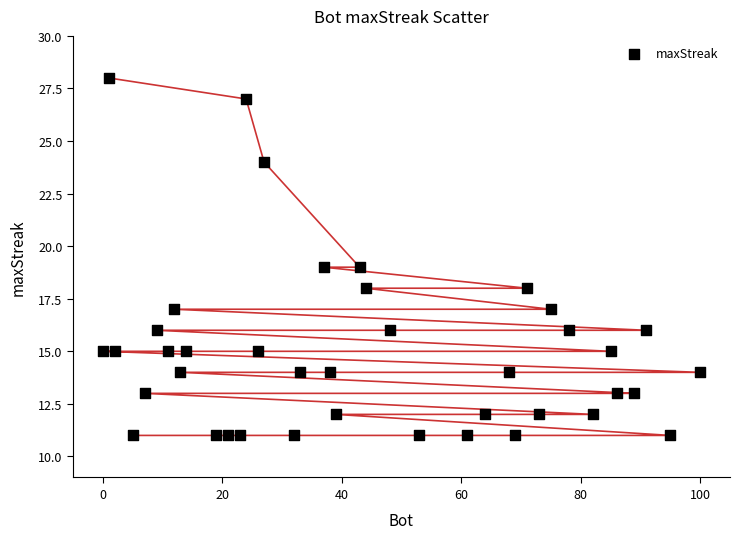

What is the range of Y values (max minus min)?

17